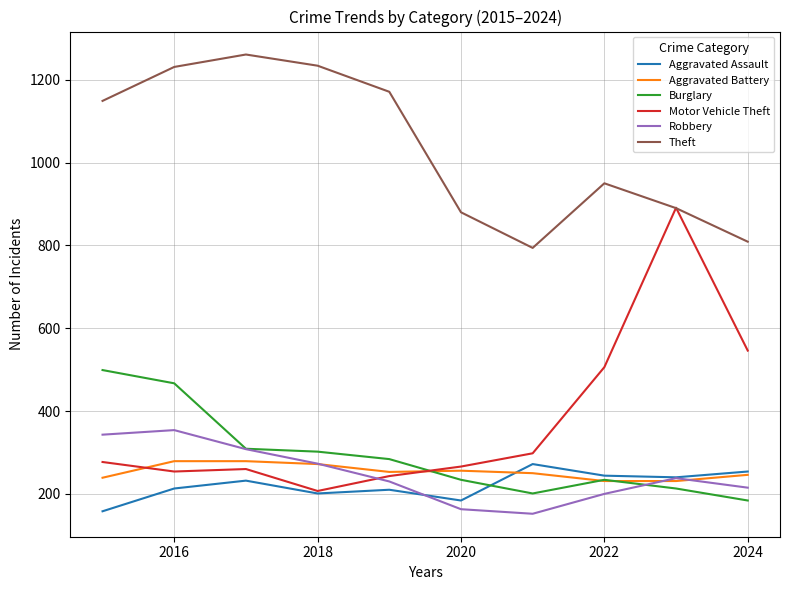

Which series has the largest total across all categories?

Theft